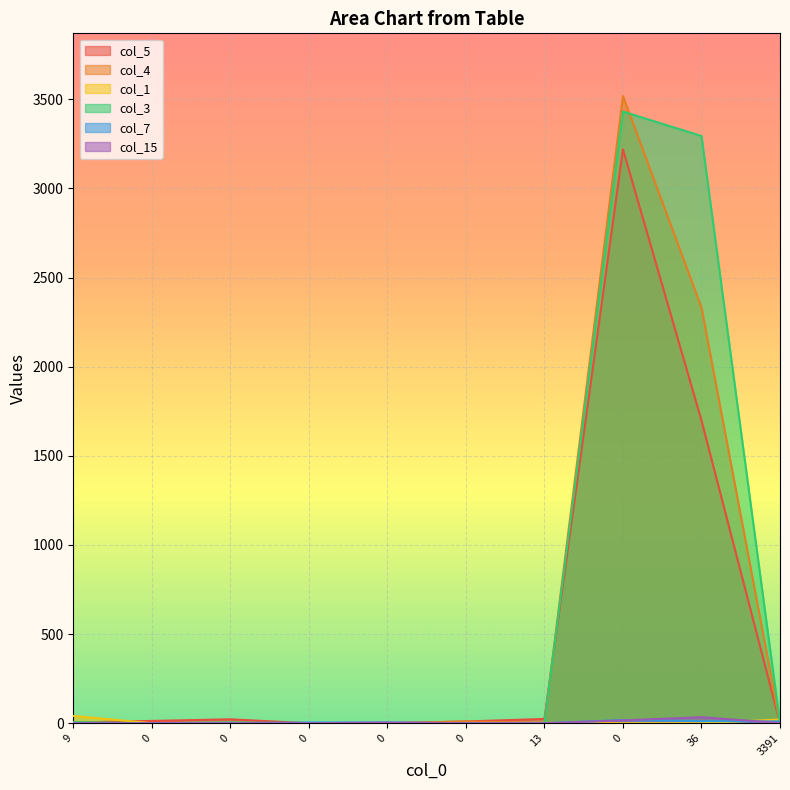

How many data points in col_15 are above 0?

4